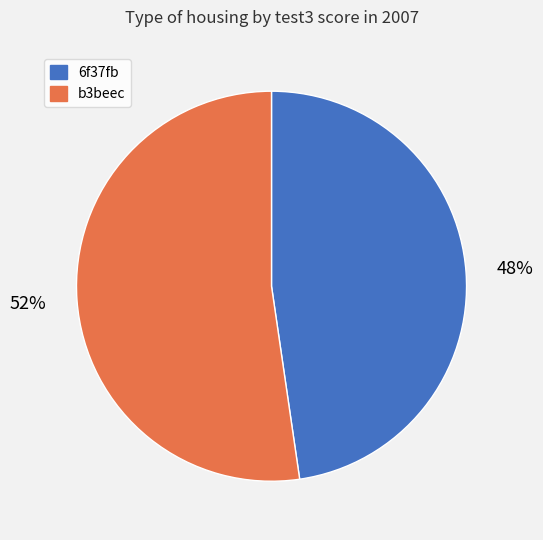

How many slices are in this pie chart?

2